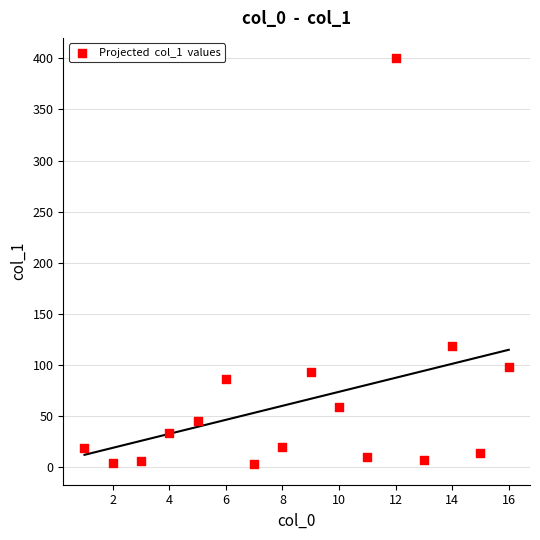

What is the range of X values (max minus min)?

15.0